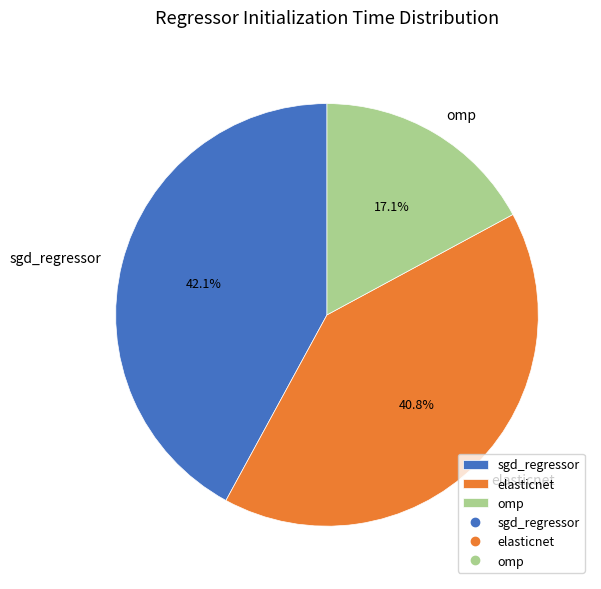

To the nearest percent, what portion does omp represent?

17%